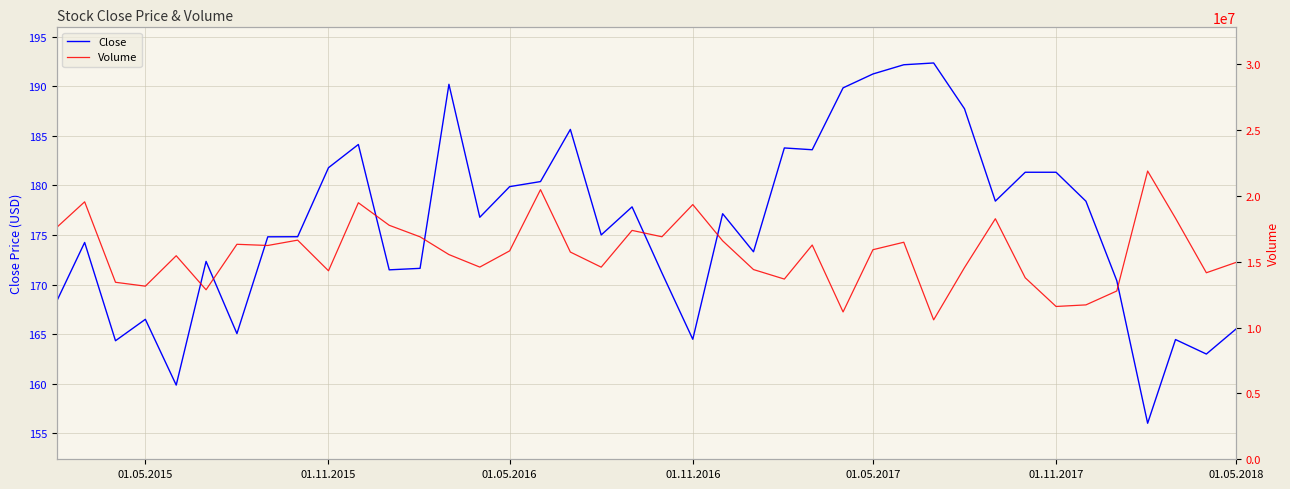

The value of Close at 01.11.2015 is 65.9. True or false?

False